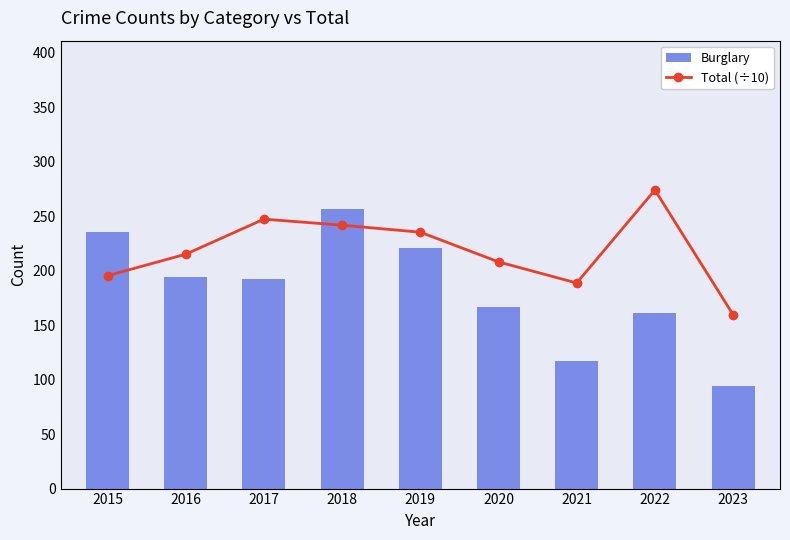

What is the difference between the Burglary values at 2020 and 2021?

50